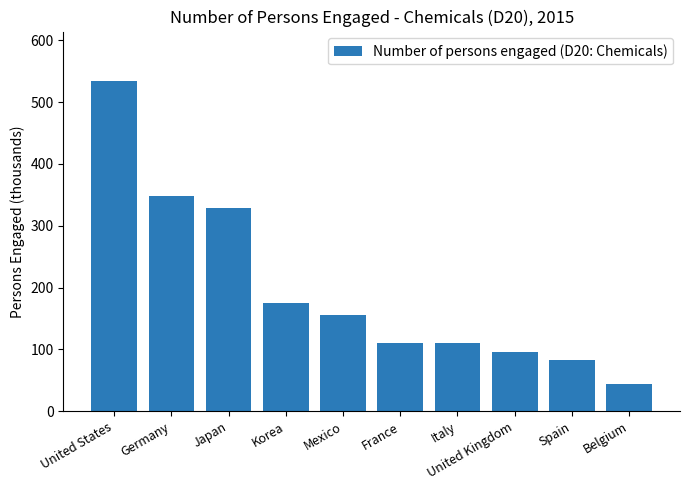

Does the chart contain stacked bars?

No